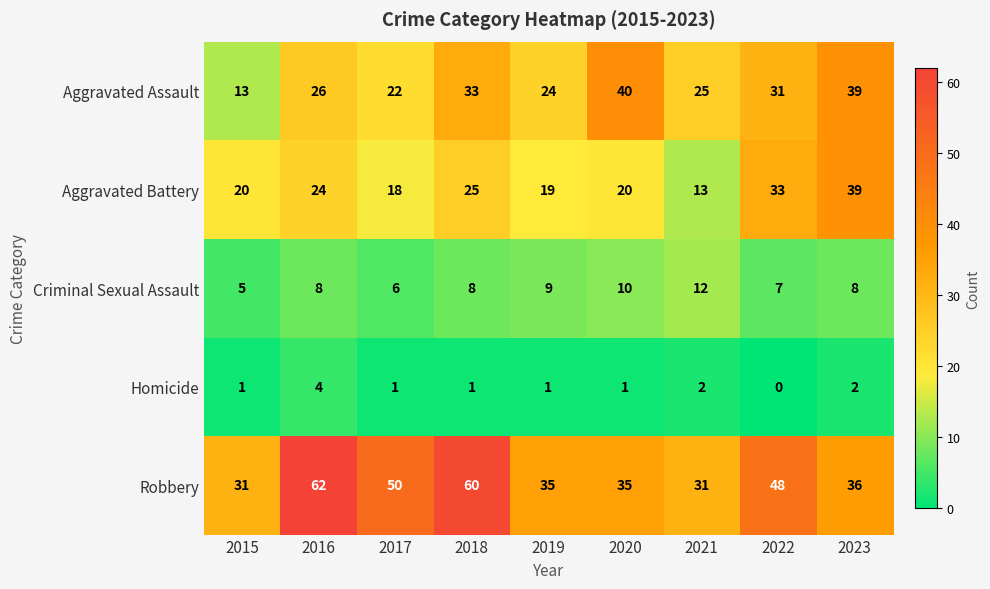

What is the total value across all series at 2023?

124